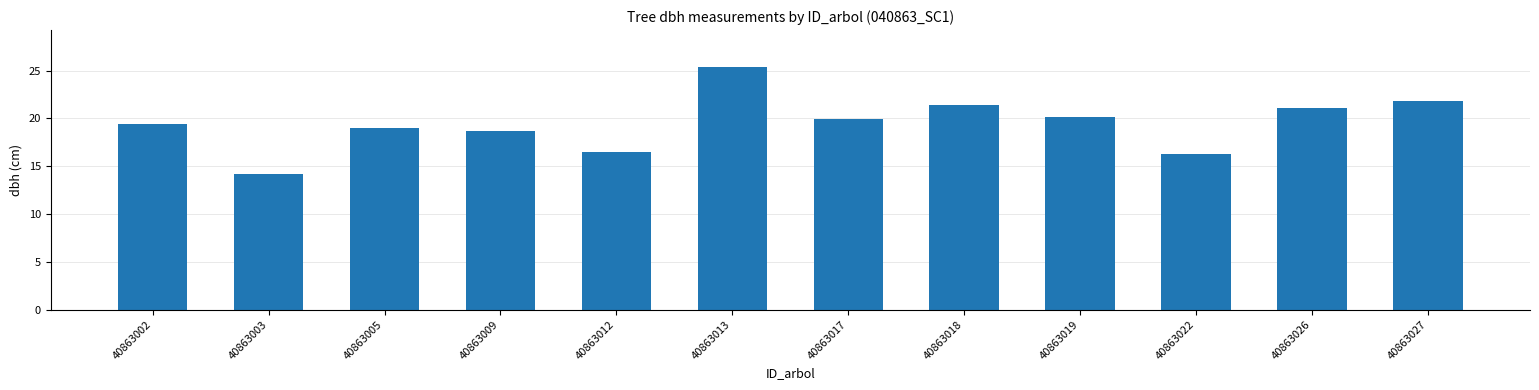

Is it true that the value at 40863009 is 25.1?

False